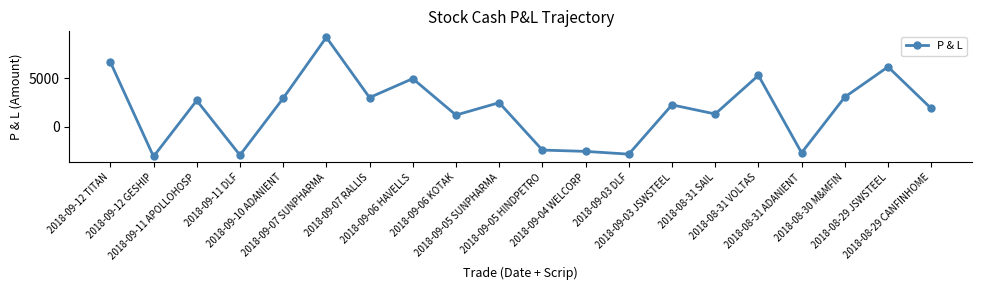

What is the ratio of the value at 2018-09-03 JSWSTEEL to the value at 2018-08-31 VOLTAS?

0.4